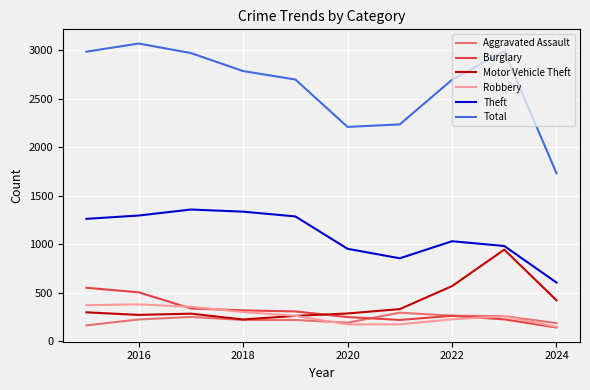

Which series has the largest range (max minus min)?

Total